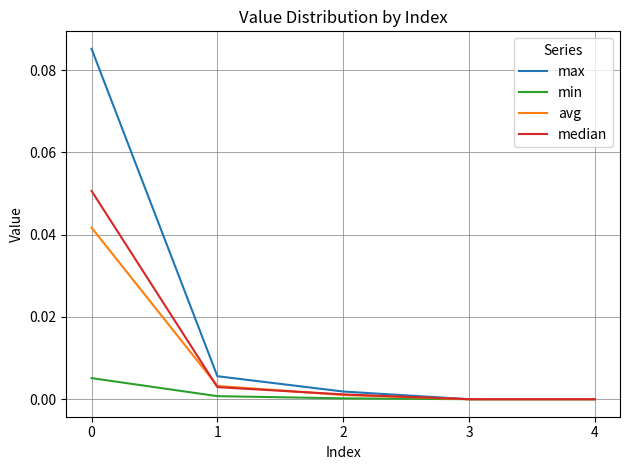

The median series shows 0.0 at 1. True or false?

True